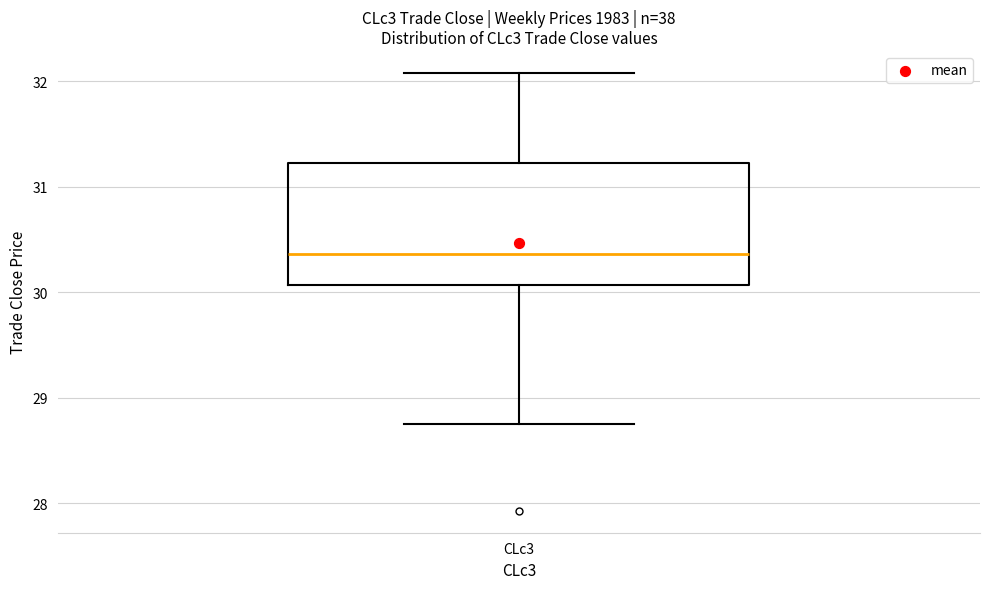

Read this box plot against the y-axis: the position of the median line, the range covered by the box, and the ends of both whiskers. The values are not printed on the chart, so give them approximately, as read against the axis.

median 30.4, box 30.1 to 31.2, whiskers 28.8 to 32.1